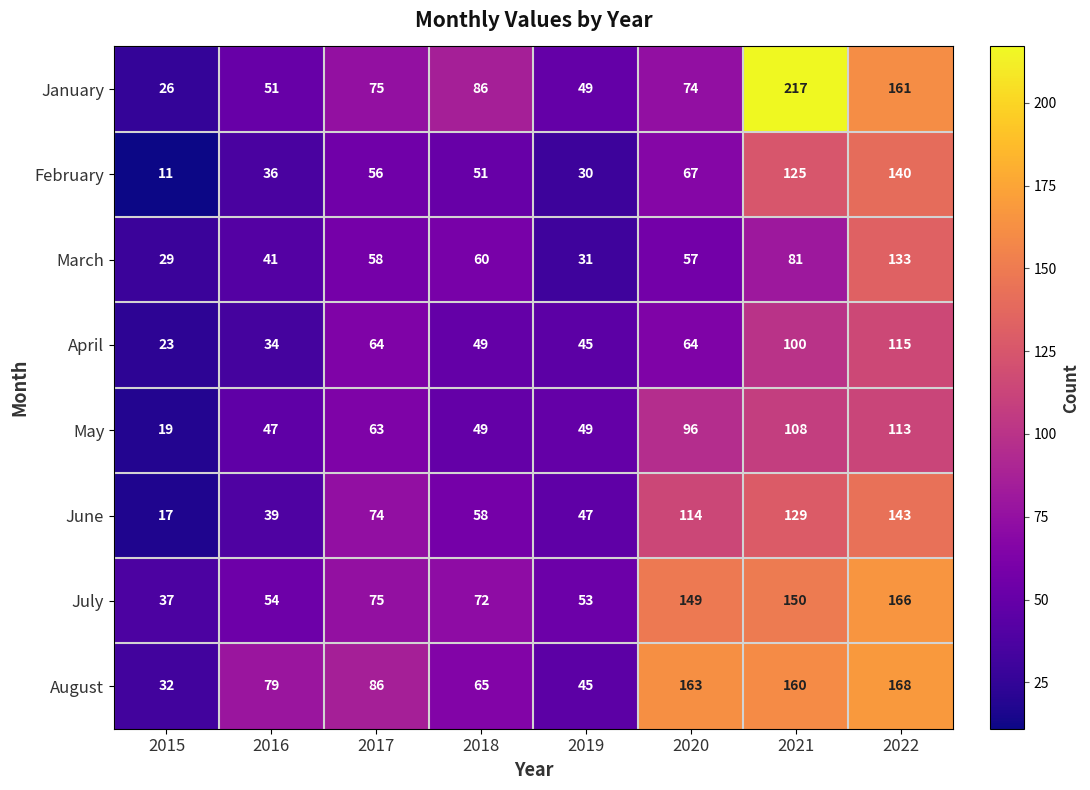

Read the February value at 2021.

125